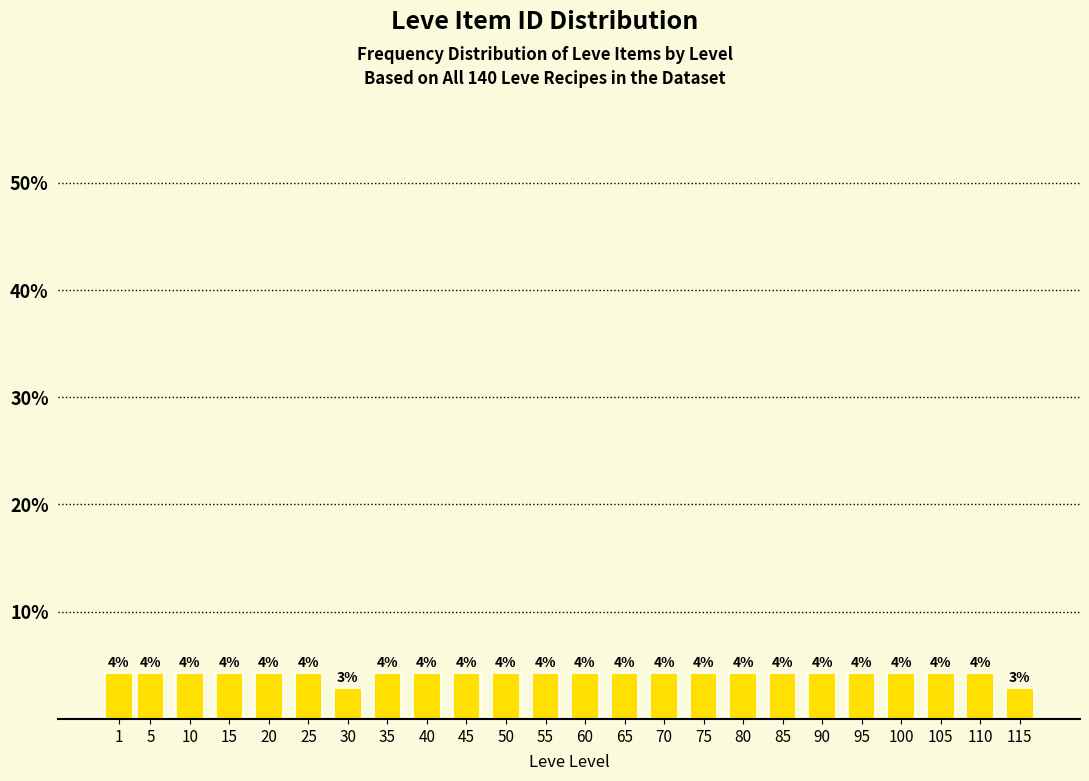

How many bars are there in total?

24